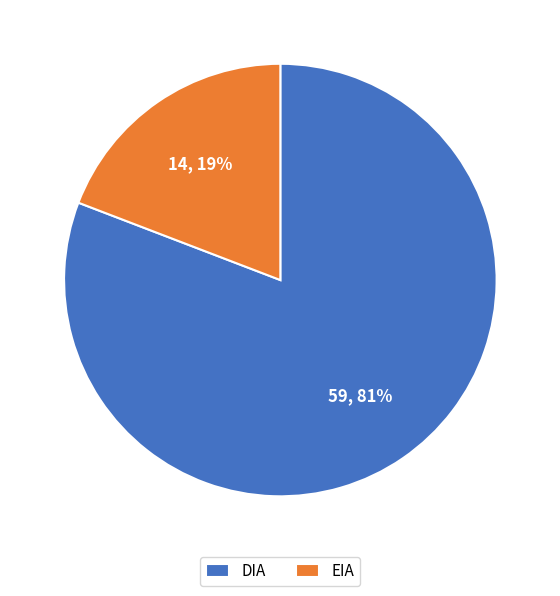

Which slice is the smallest?

EIA